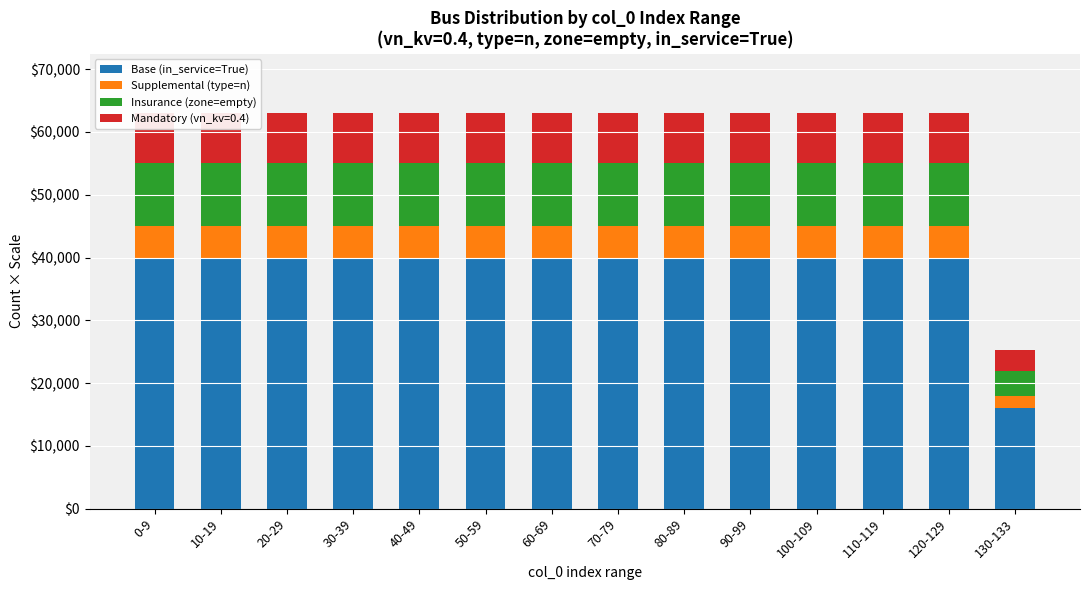

True or false: Base (in_service=True) has a value of 17871 at 90-99.

False